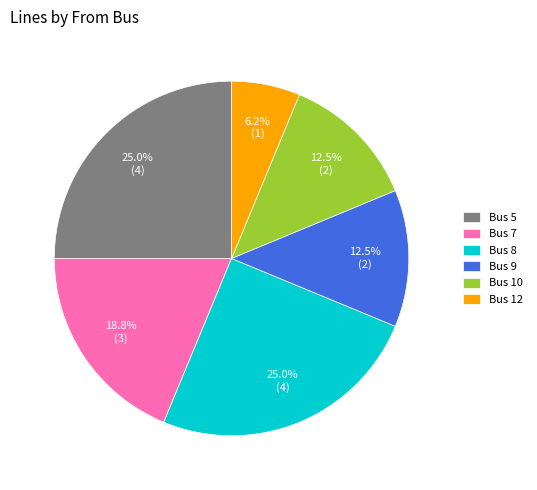

What is the smallest slice in the pie chart?

Bus 12